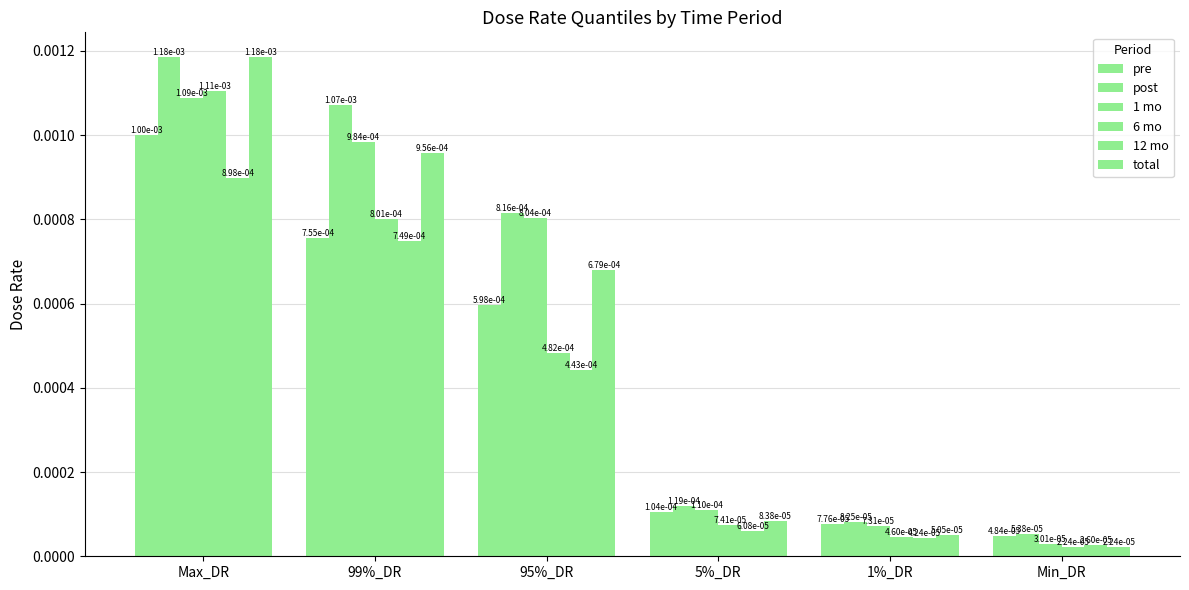

At 5%_DR, list the series in order from largest to smallest.

post, 1 mo, pre, total, 6 mo, 12 mo